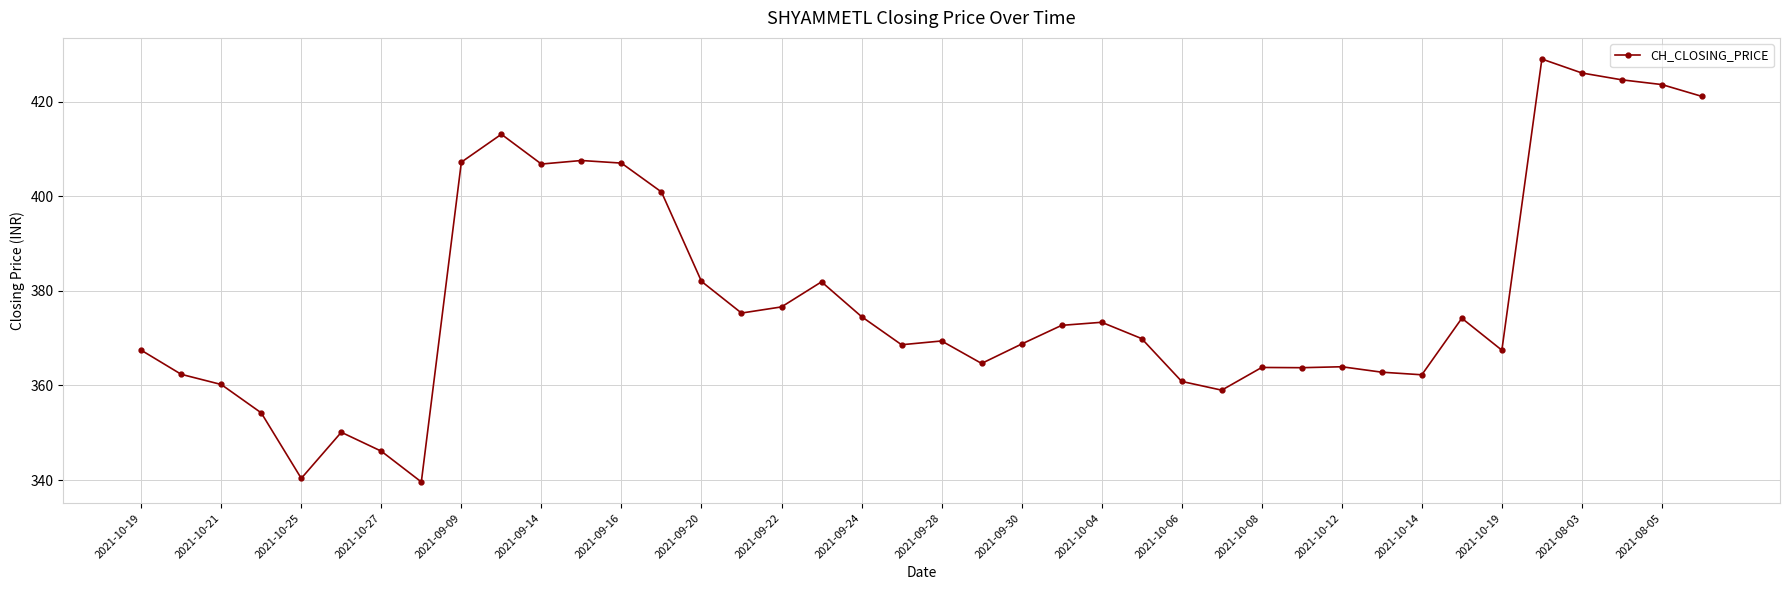

How many distinct data groups are displayed?

1